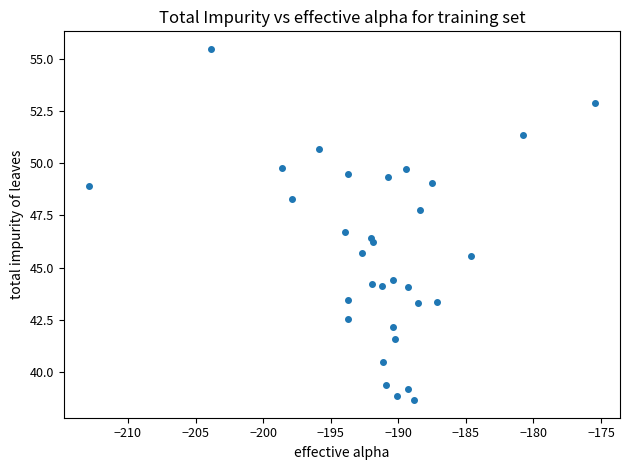

What is the range of X values (max minus min)?

37.4